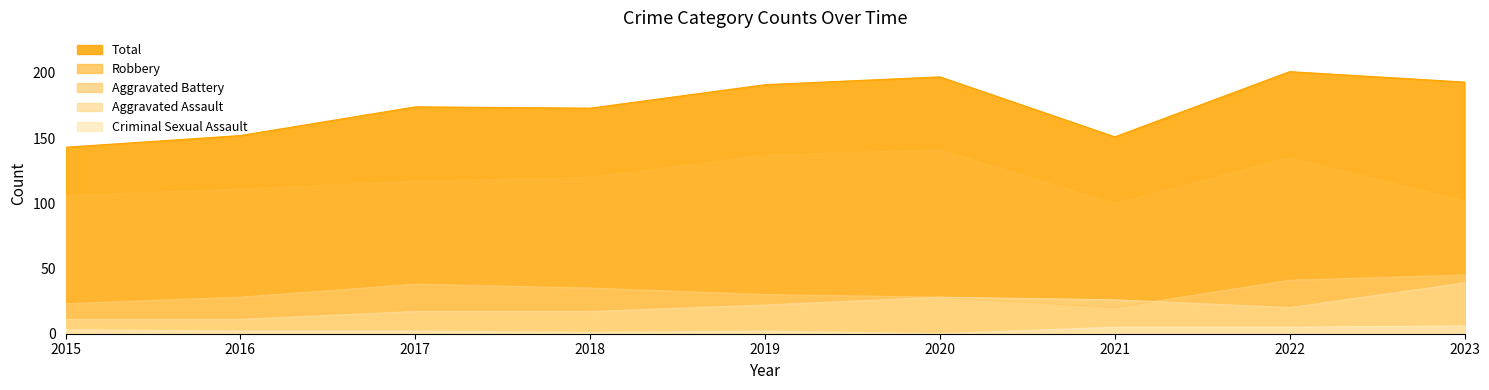

At how many categories does at least one series exceed 19?

9